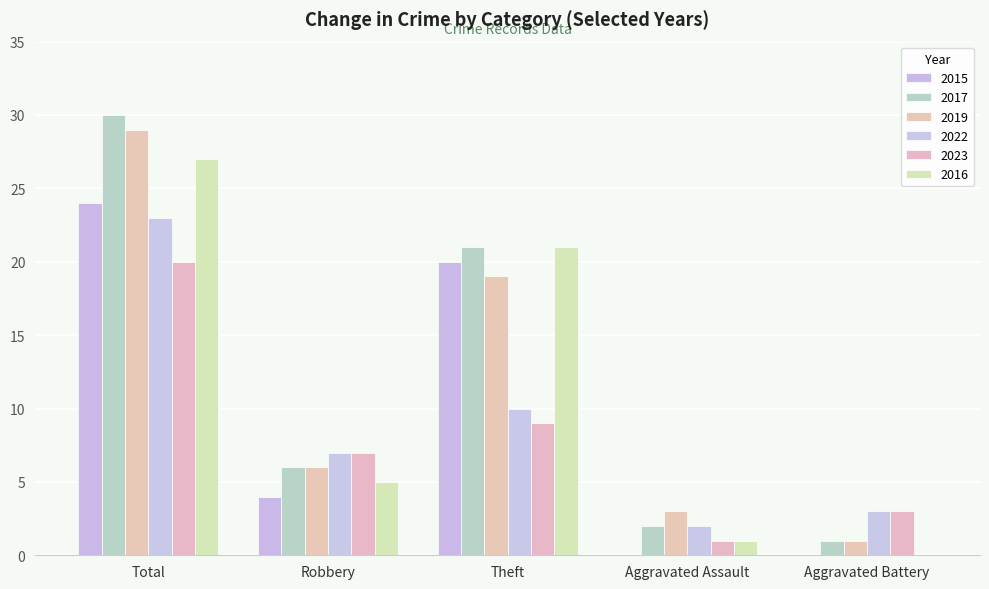

What are all the series names shown in the legend?

2015, 2017, 2019, 2022, 2023, 2016